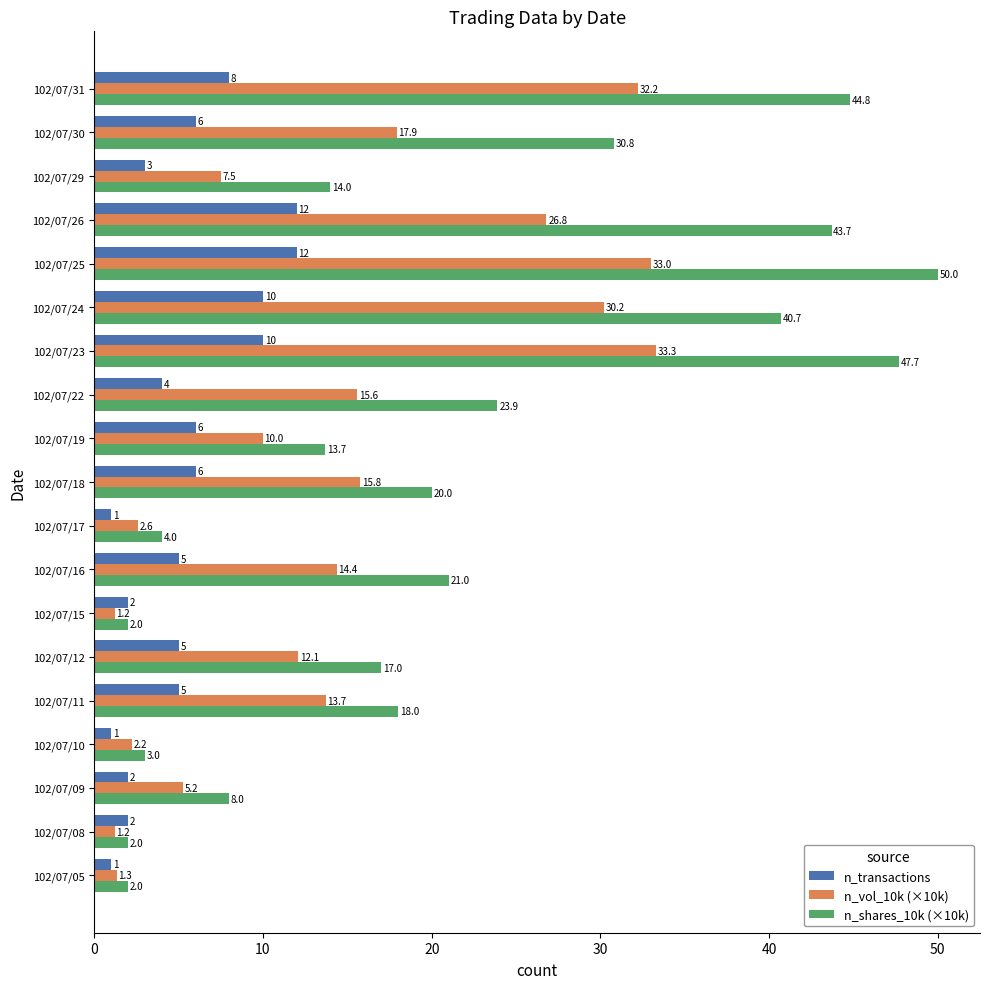

What is the difference between the maximum and minimum values in the n_transactions series?

11.0